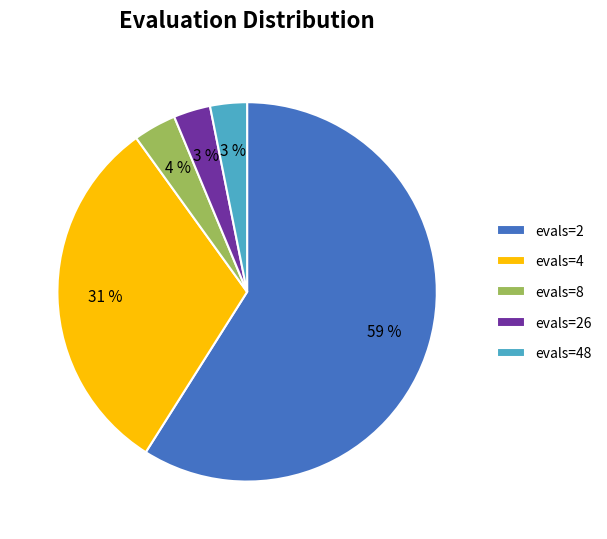

Do evals=8 and evals=26 together represent more than half of the pie?

No